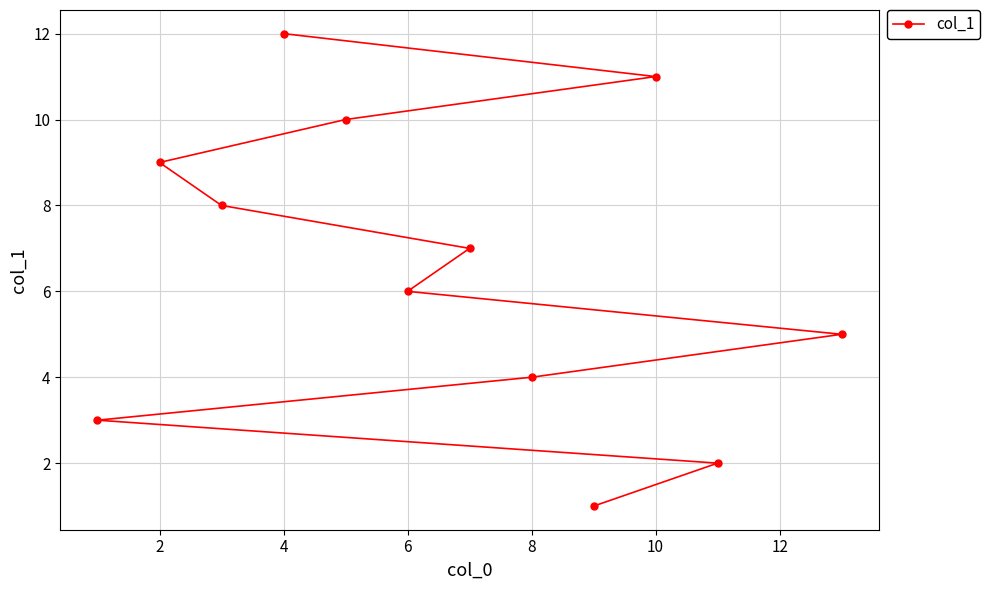

How many data points are less than 7?

6